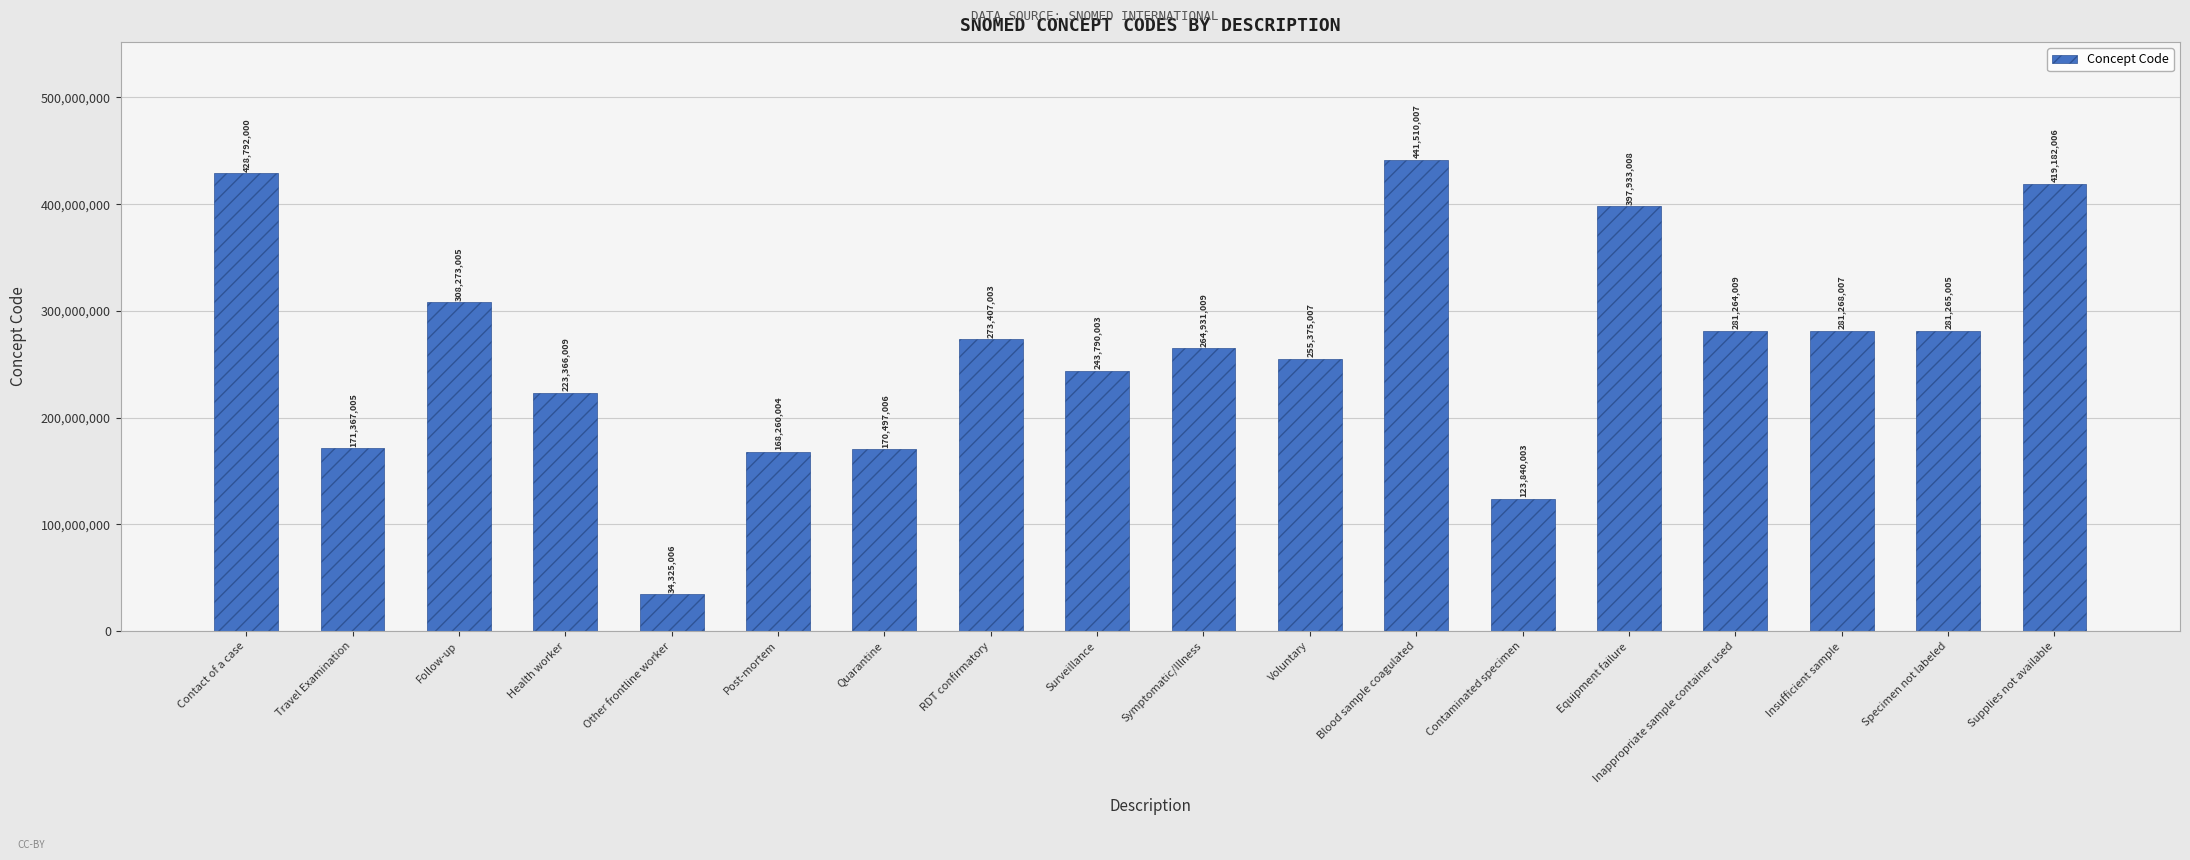

What is the sum of the values at Insufficient sample and Surveillance?

525058010